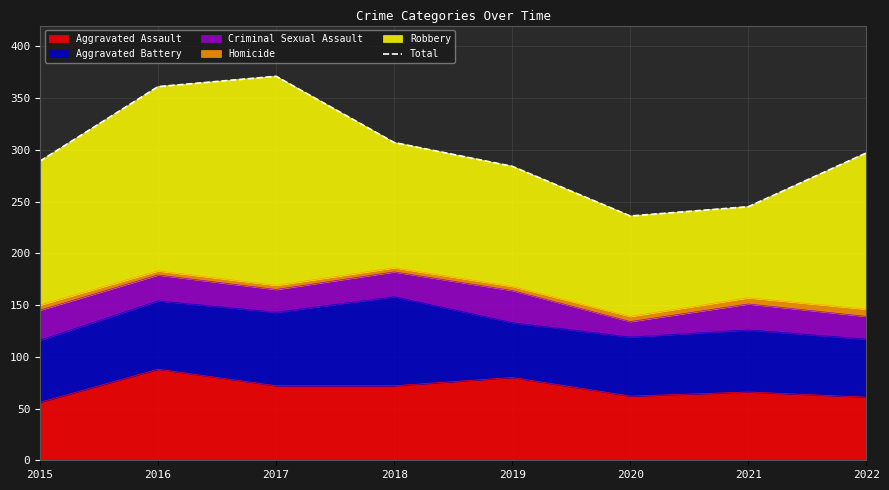

What is the difference between the maximum and minimum values?

135